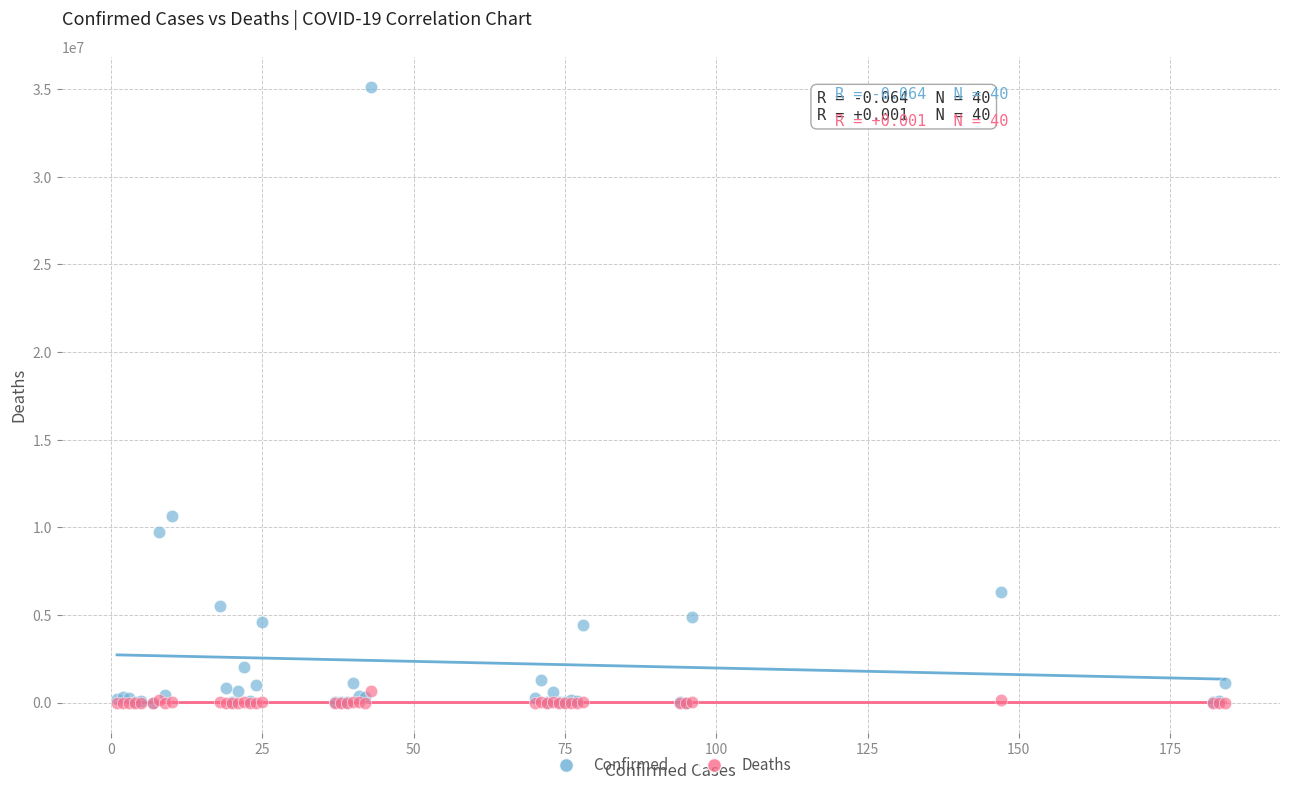

Across all series, what Y value is closest to 17552631?

10639526